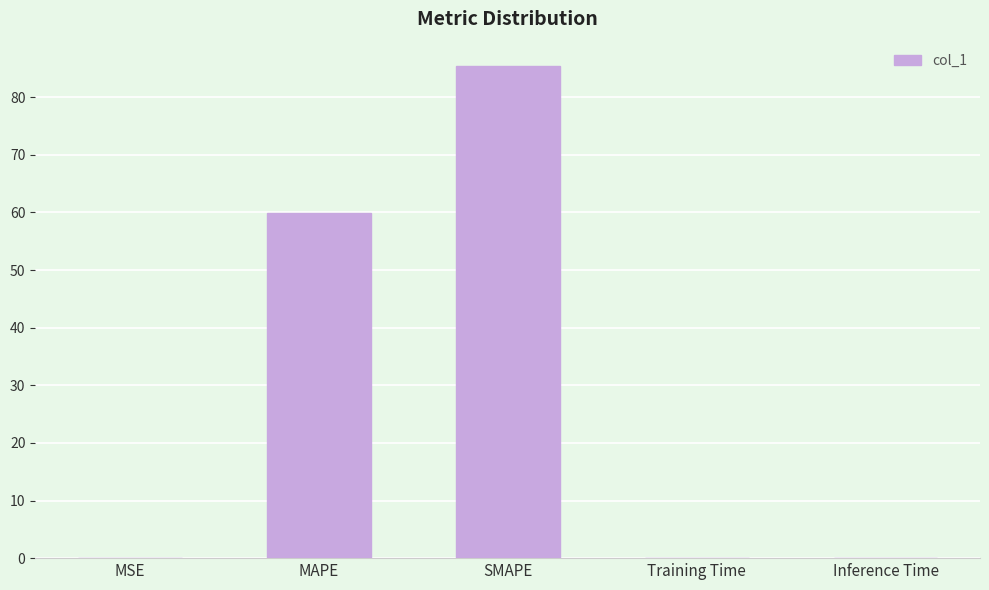

Where is the data nearest to the value 42?

MAPE